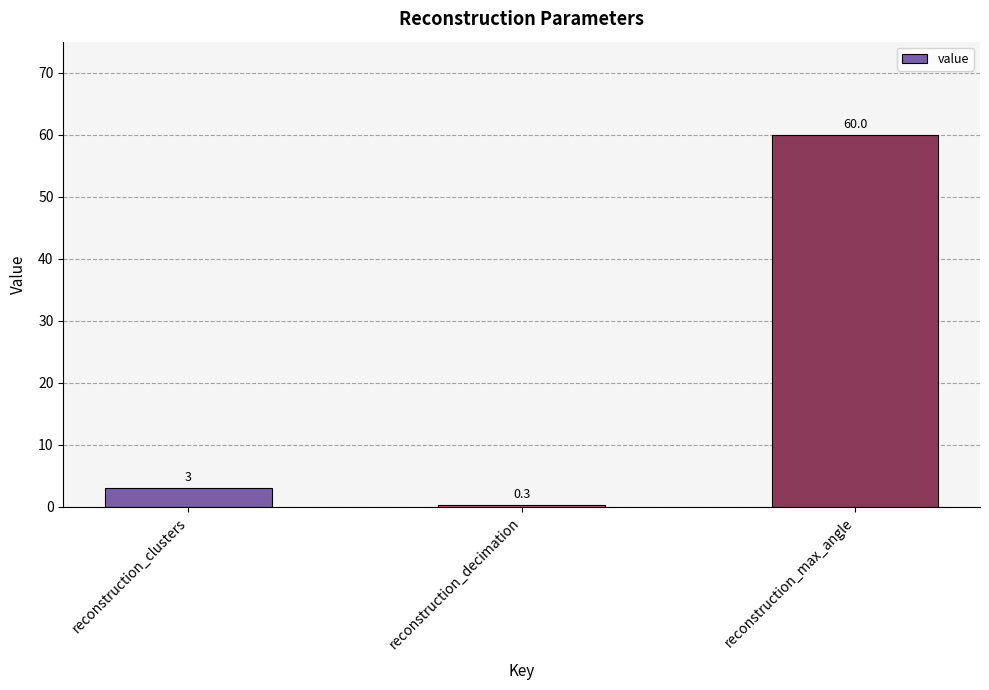

What is the change in value from reconstruction_decimation to reconstruction_max_angle?

+59.7